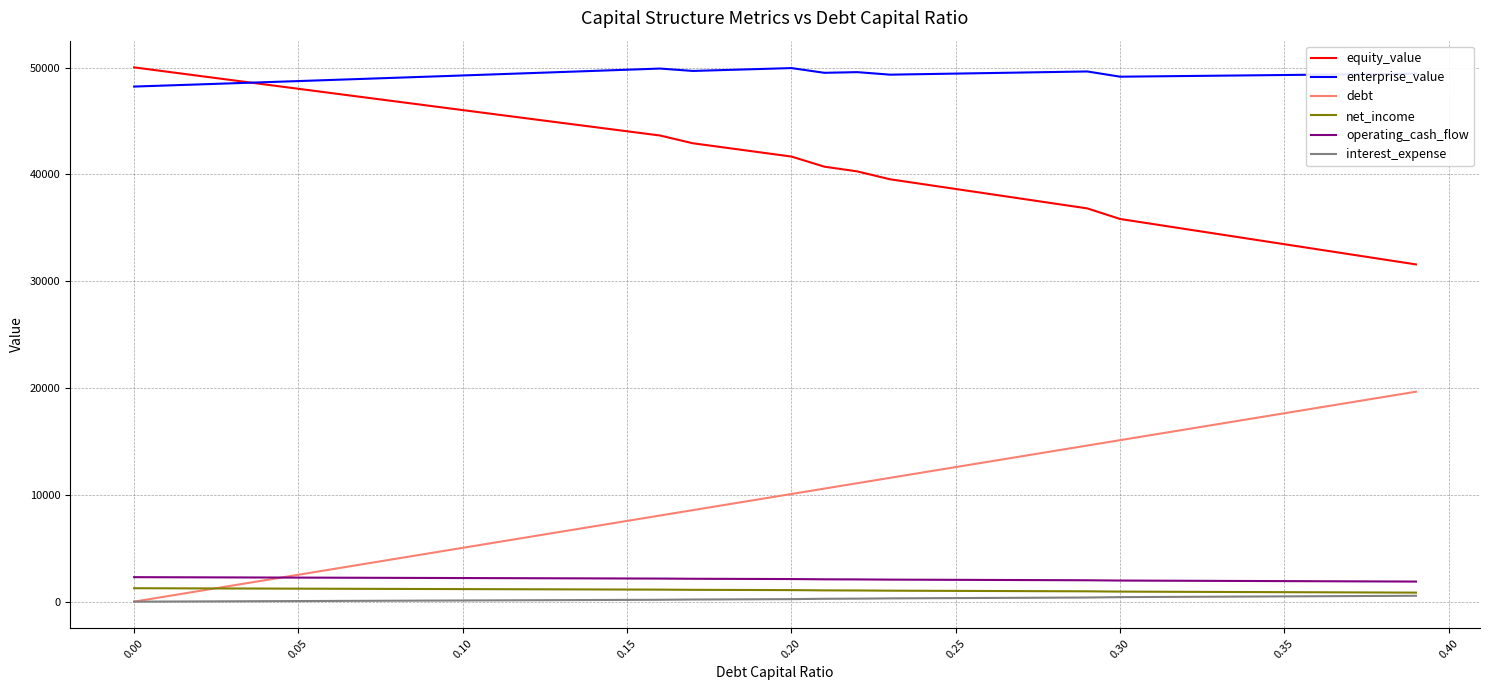

What is the maximum value shown in the chart?

50018.0